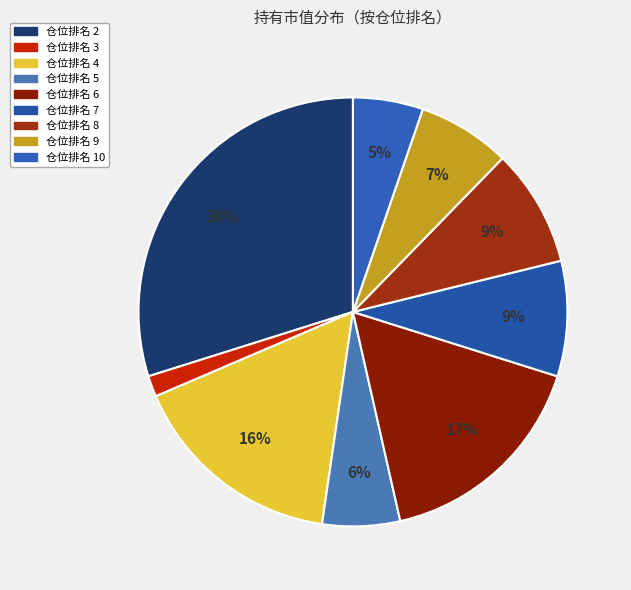

Does any single category account for the majority?

No